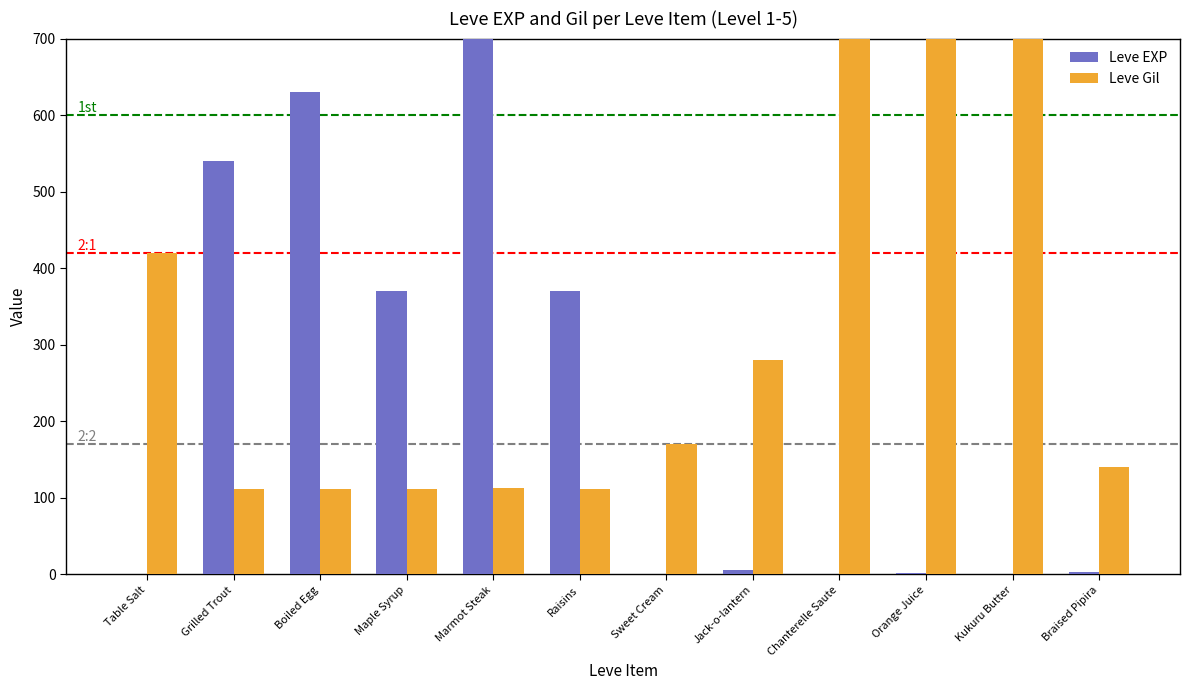

Which category has the lowest value in the Leve Gil series?

Grilled Trout